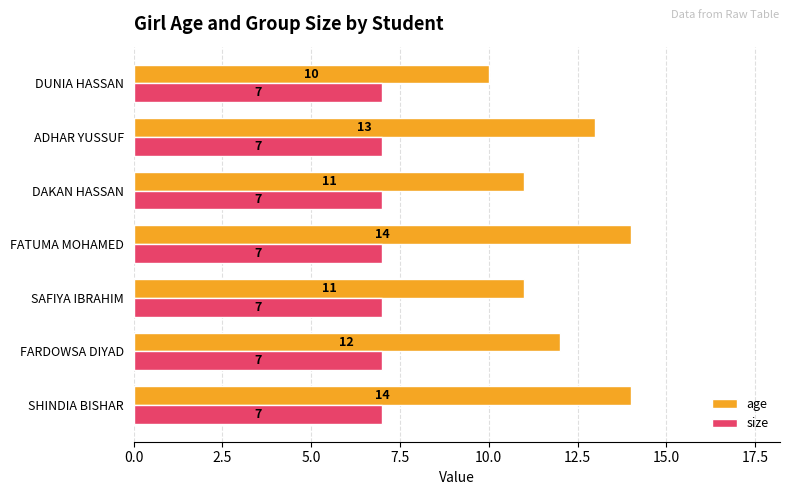

List the series in order of their overall mean, lowest first.

size, age